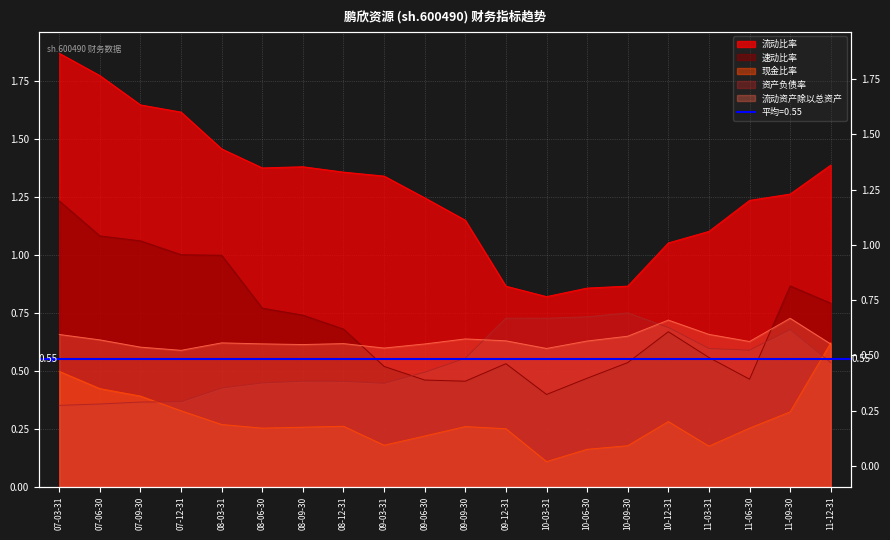

List the labels in order of 资产负债率 value, largest first.

10-09-30, 10-06-30, 09-12-31, 10-03-31, 10-12-31, 11-09-30, 11-03-31, 11-06-30, 09-09-30, 11-12-31, 09-06-30, 08-09-30, 08-12-31, 08-06-30, 09-03-31, 08-03-31, 07-12-31, 07-09-30, 07-06-30, 07-03-31